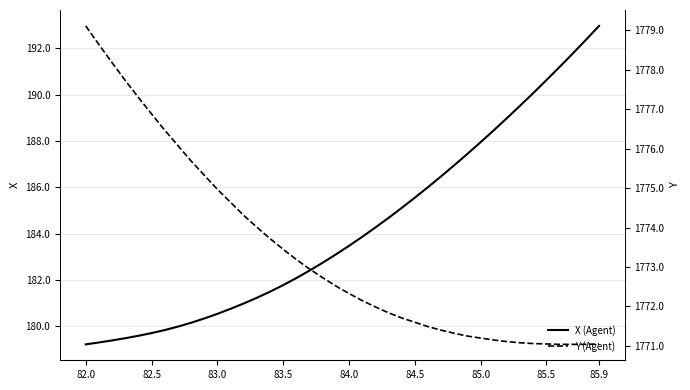

At which label does X (Agent) reach its peak?

85.9